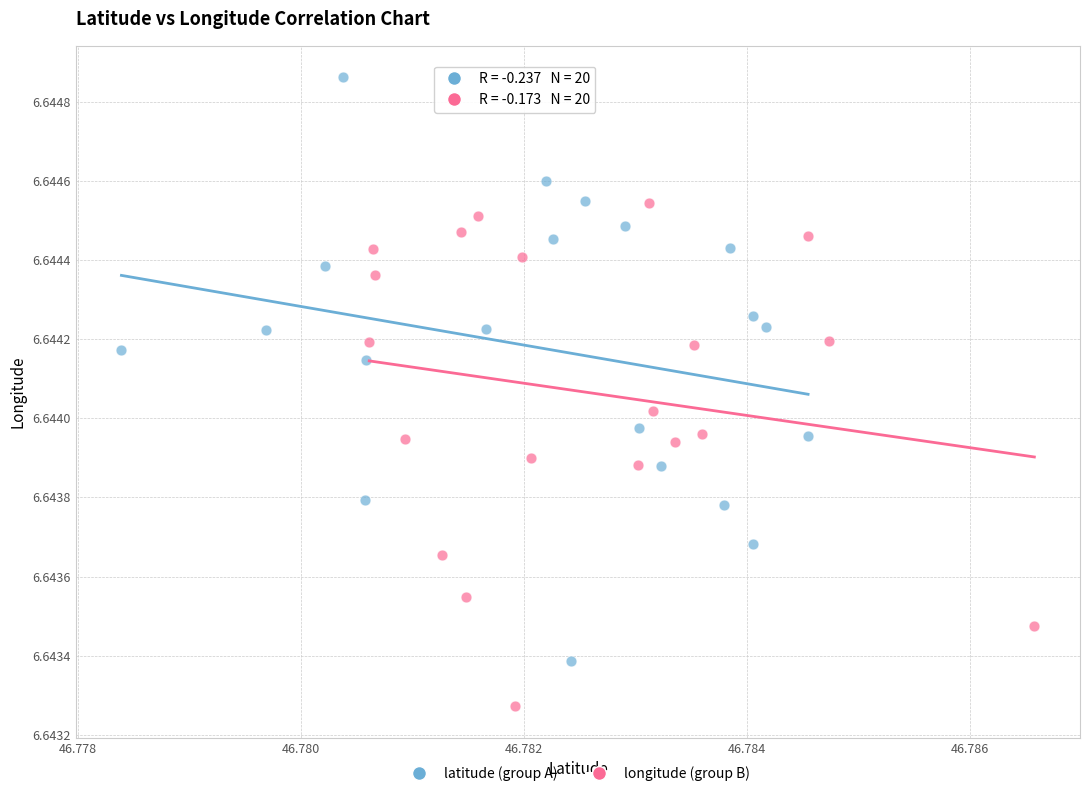

Which series reaches the minimum Y coordinate?

longitude (group B)